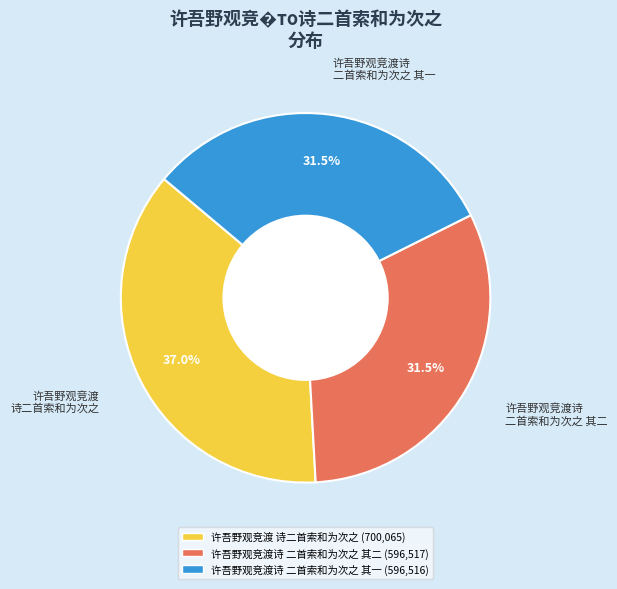

Is there a majority slice in this chart?

No